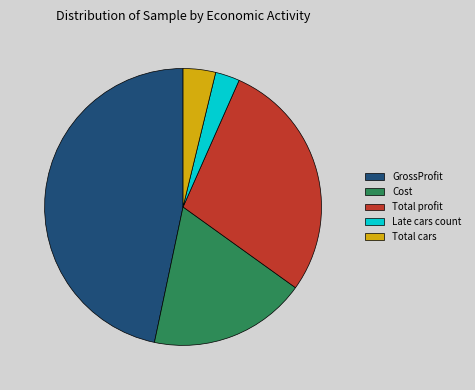

Do GrossProfit and Total cars together represent more than half of the pie?

Yes